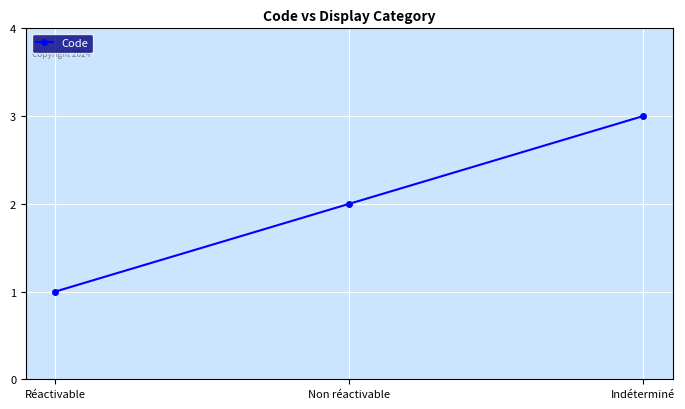

Does the chart have visible grid lines?

Yes